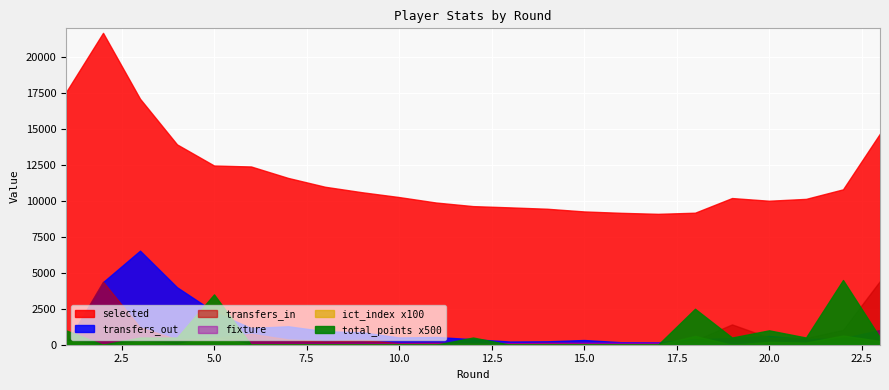

At which category does ict_index reach its first local valley?

2